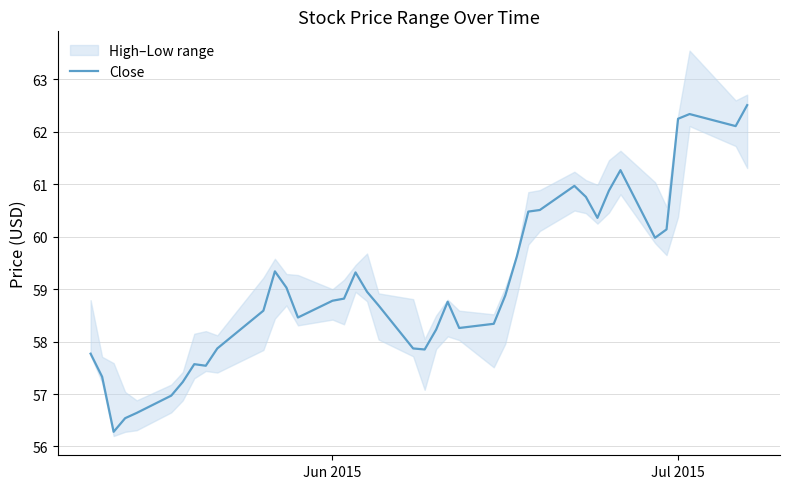

What is the lowest value of the Close series?

56.3